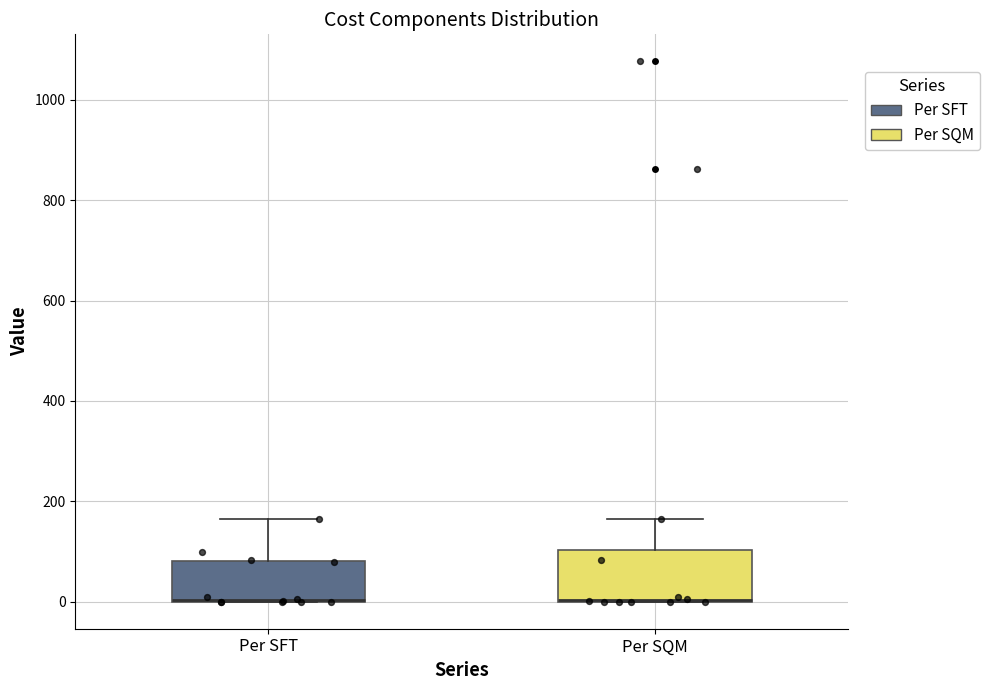

Comparing the boxes themselves (not the whiskers), which one is the tallest?

Per SQM